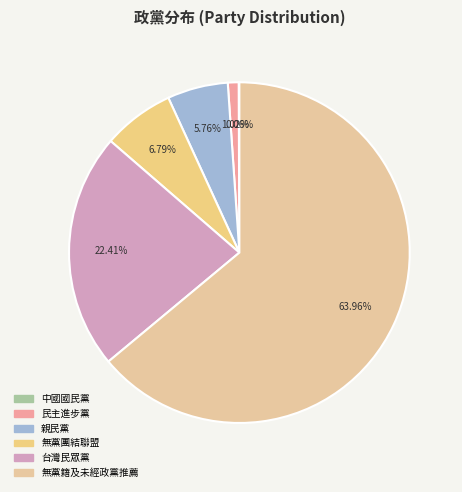

Which category has the biggest portion of the pie?

無黨籍及未經政黨推薦